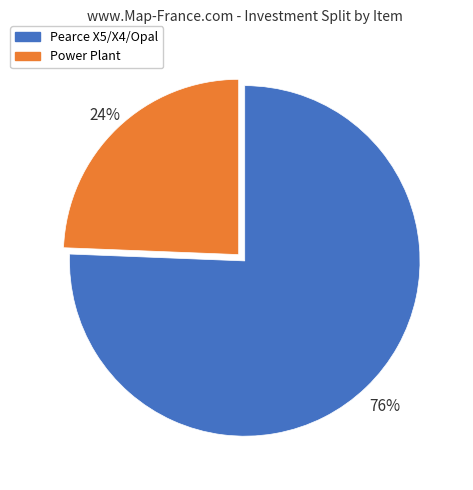

Is there a majority slice in this chart?

Yes